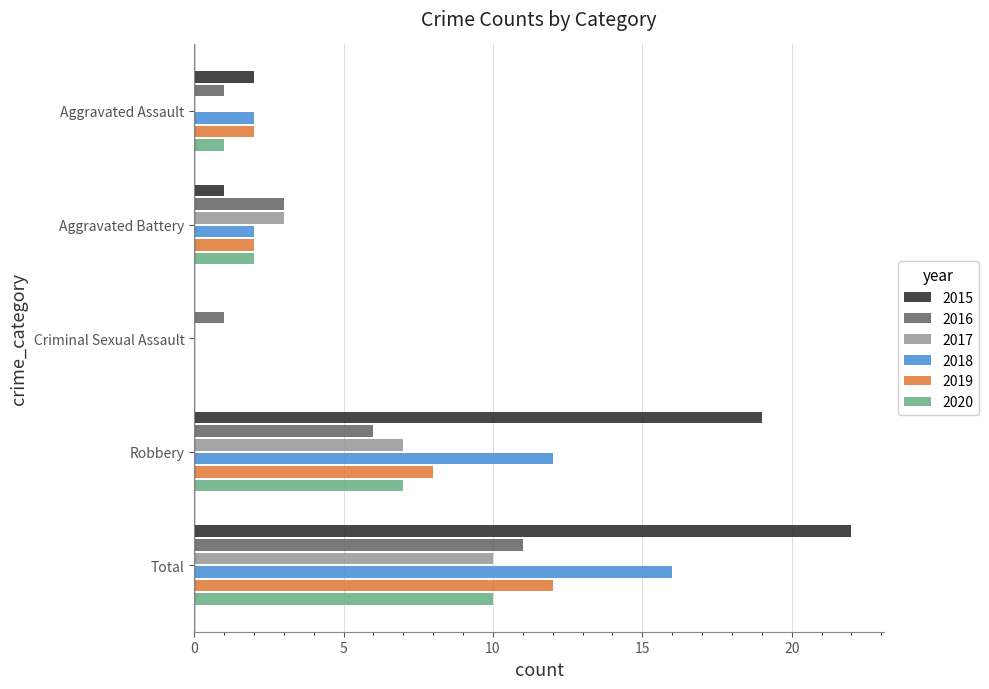

The 2018 series shows 2 at Aggravated Battery. True or false?

True